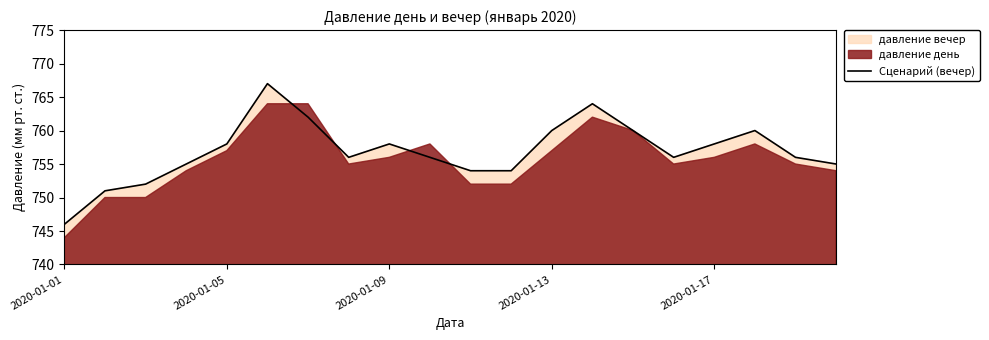

What is the maximum value shown in the chart?

767